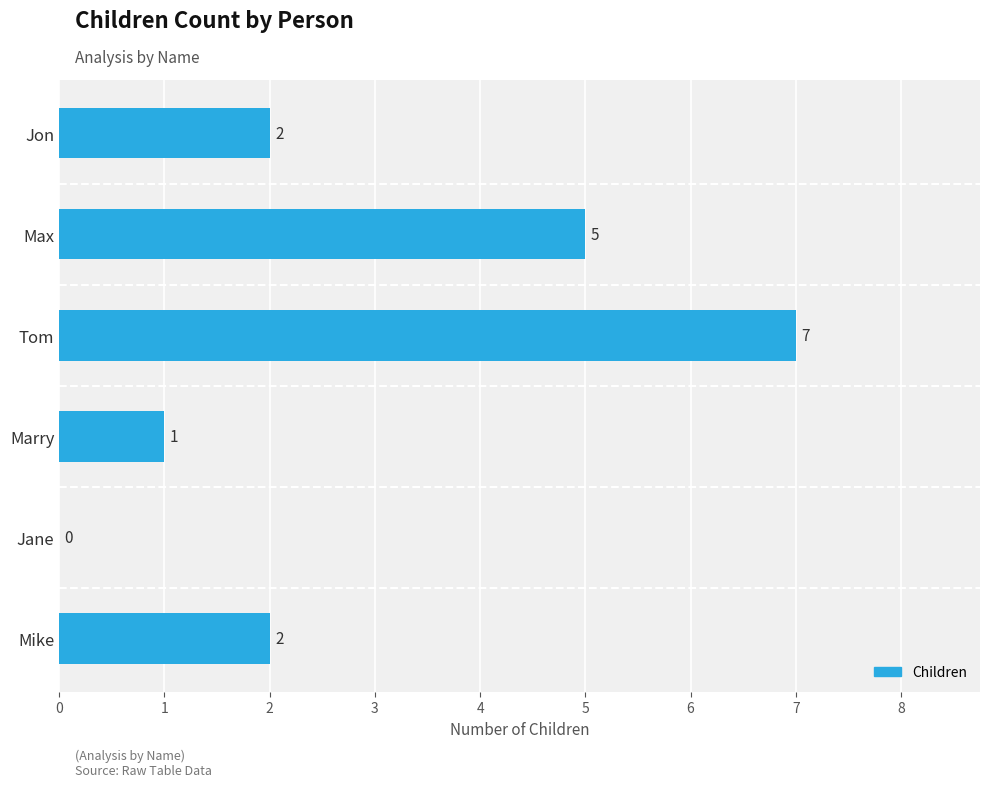

Are the bars horizontal?

Yes